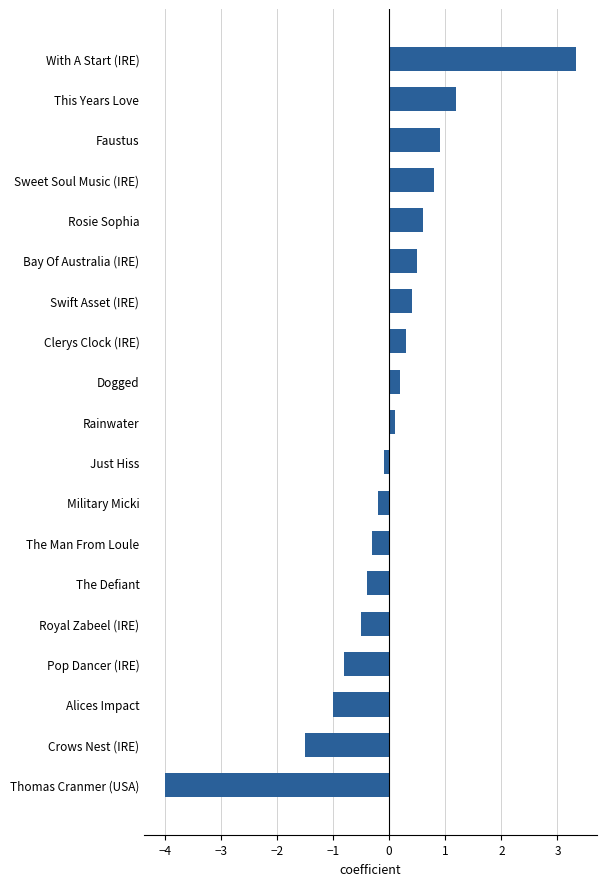

What is the label of the 1st bar from the bottom?

Thomas Cranmer (USA)